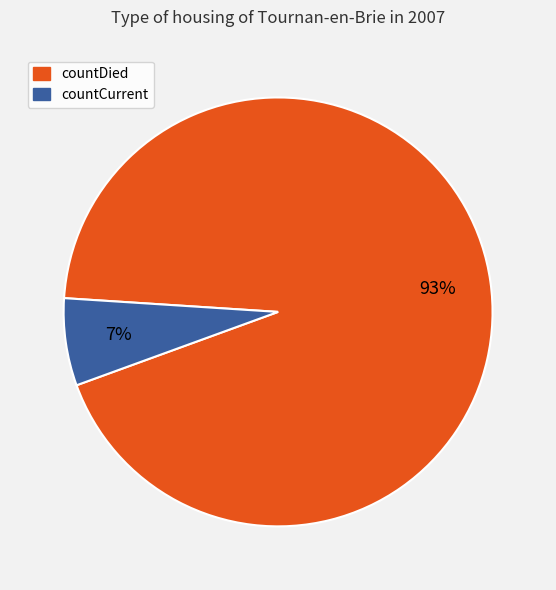

Which slice is the smallest?

countCurrent